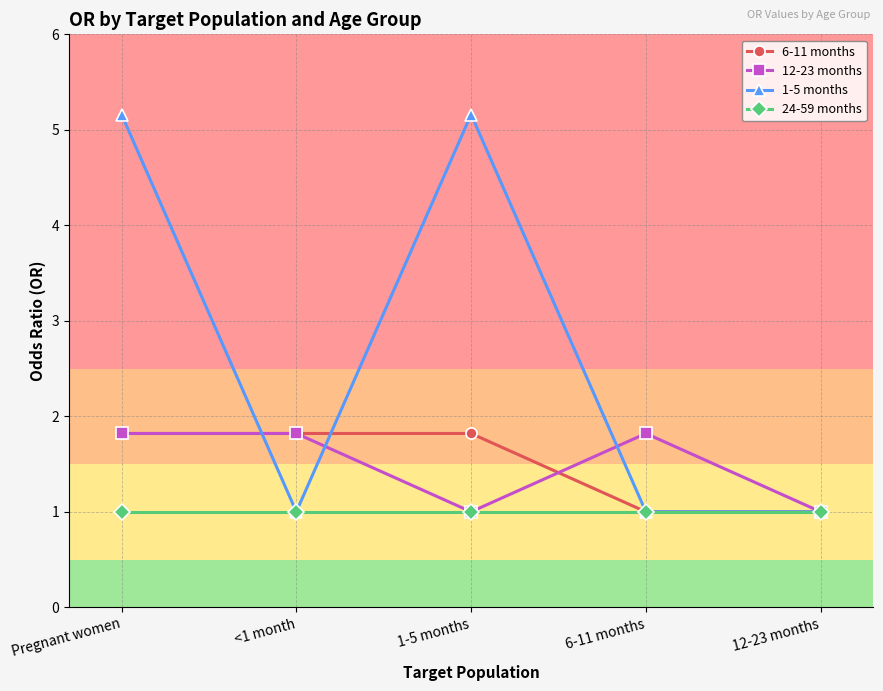

What is the difference between the highest and lowest values at <1 month?

0.8